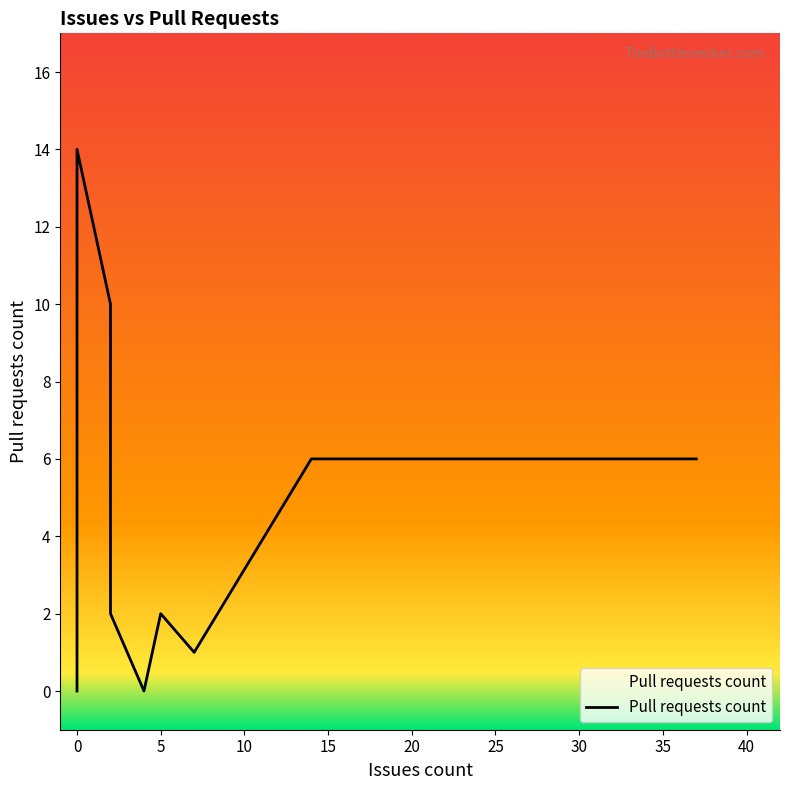

How many points are lower than both their immediate neighbors (excluding endpoints)?

2